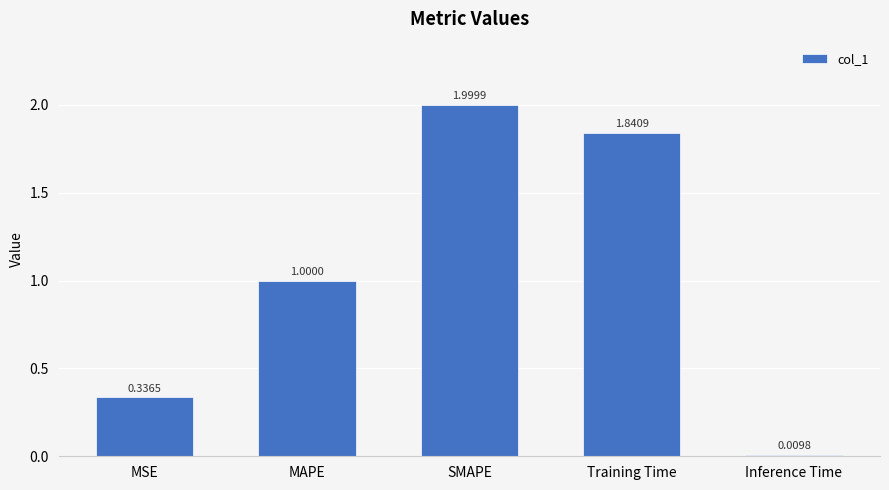

What is the label of the 3rd bar from the left?

SMAPE